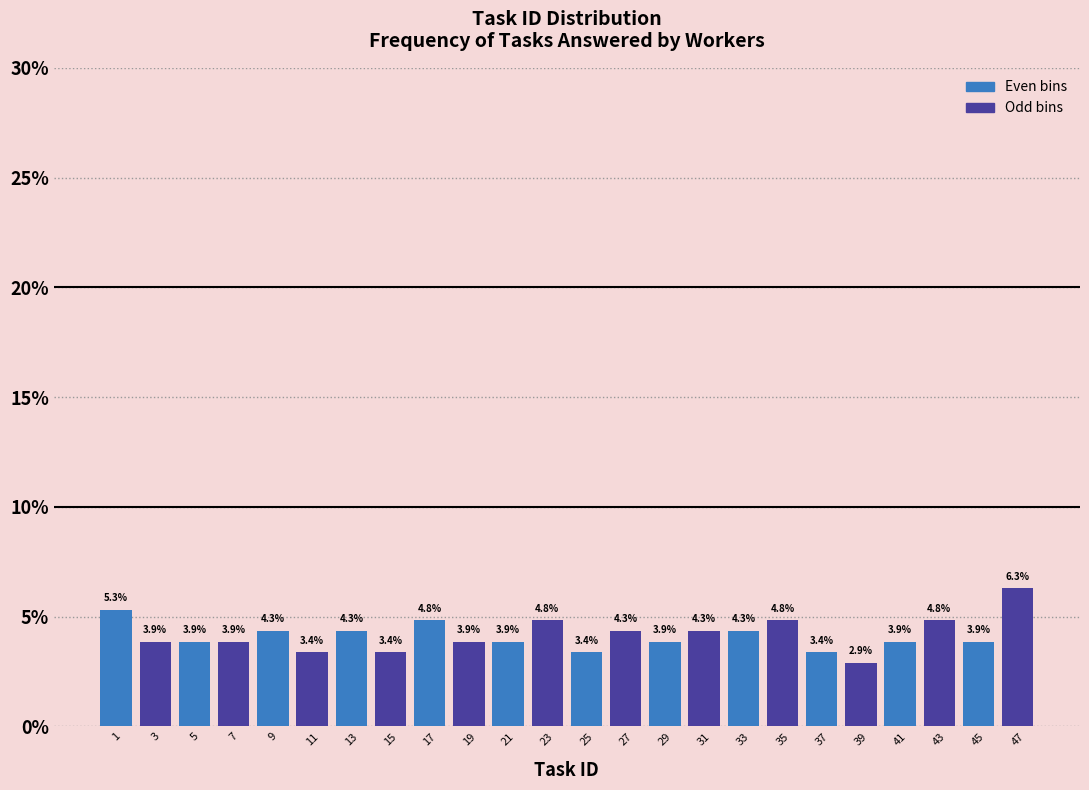

Rank the series by their maximum value, from lowest to highest.

Even bins, Odd bins